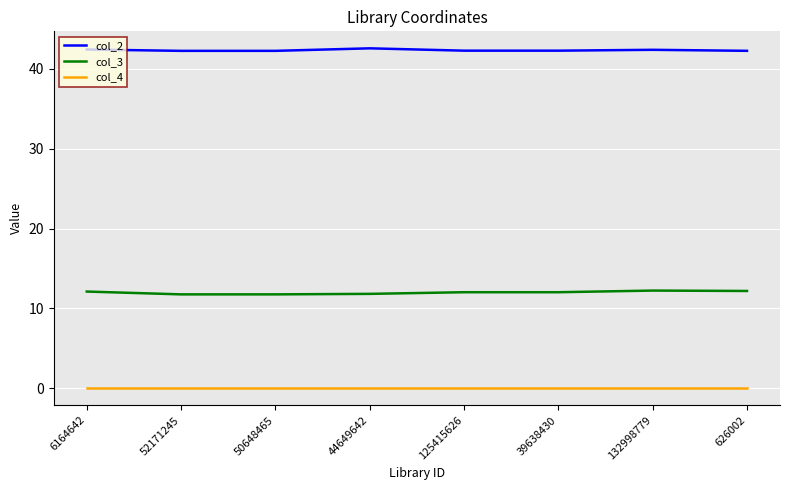

True or false: col_3 and col_4 intersect in this chart.

False